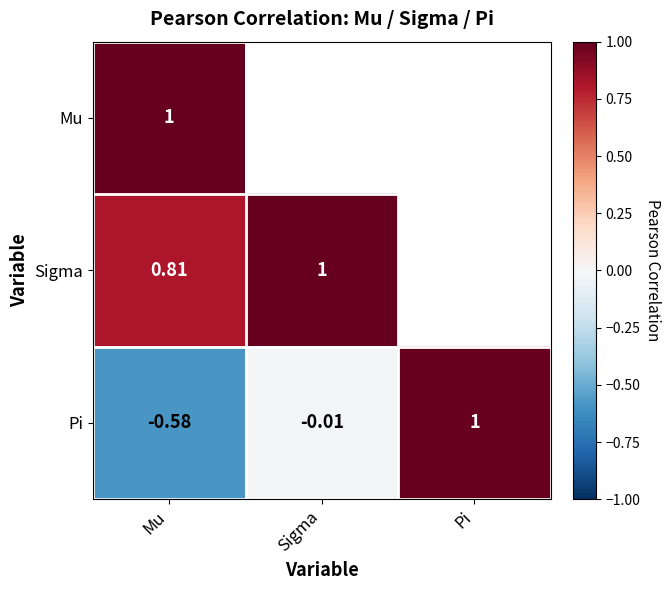

Is the value of Sigma at Mu greater than the value of Pi at Pi?

No